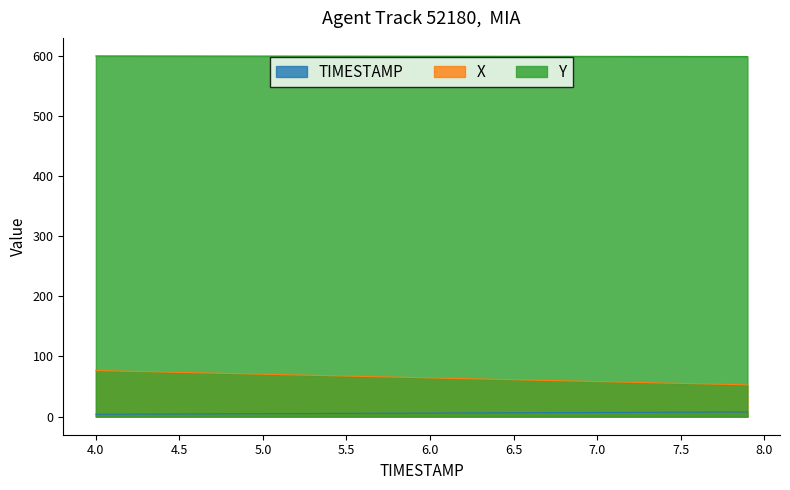

What is the label of the 7th point from the left?

4.6